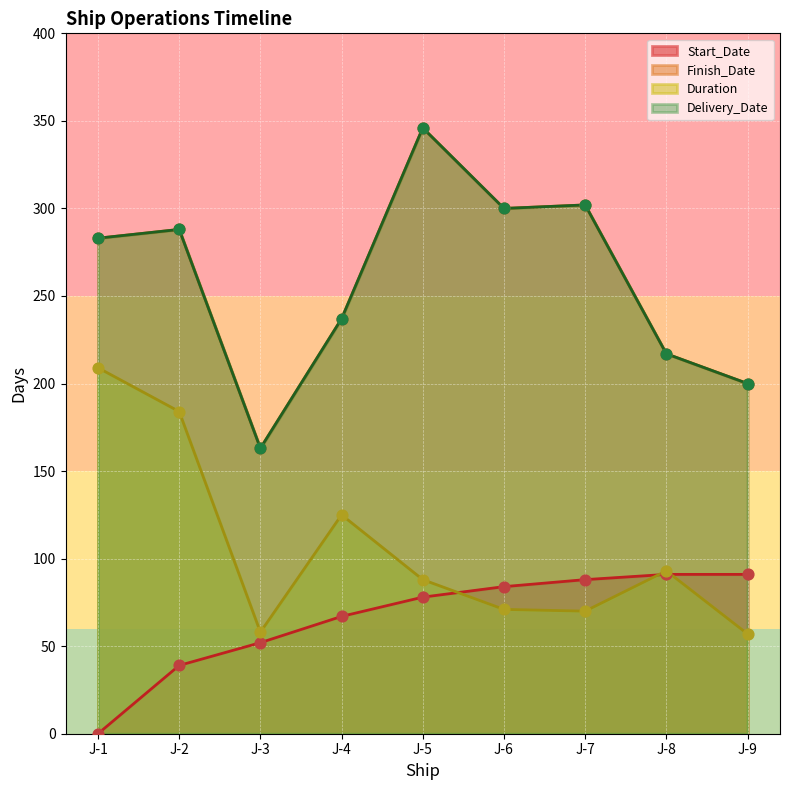

Is the value of Finish_Date at J-9 greater than the value of Duration at J-4?

Yes